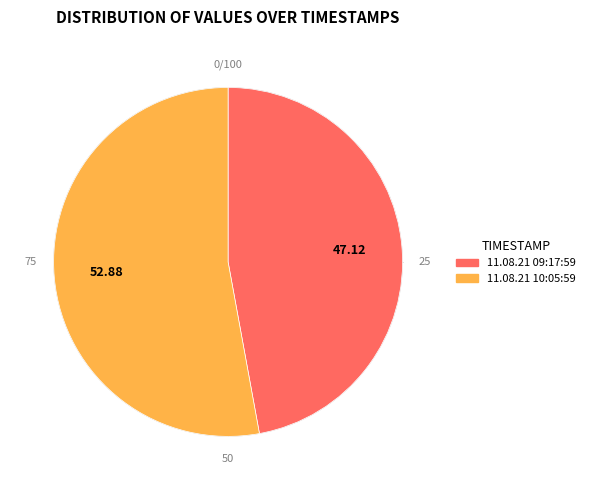

How many segments does this pie chart have?

2